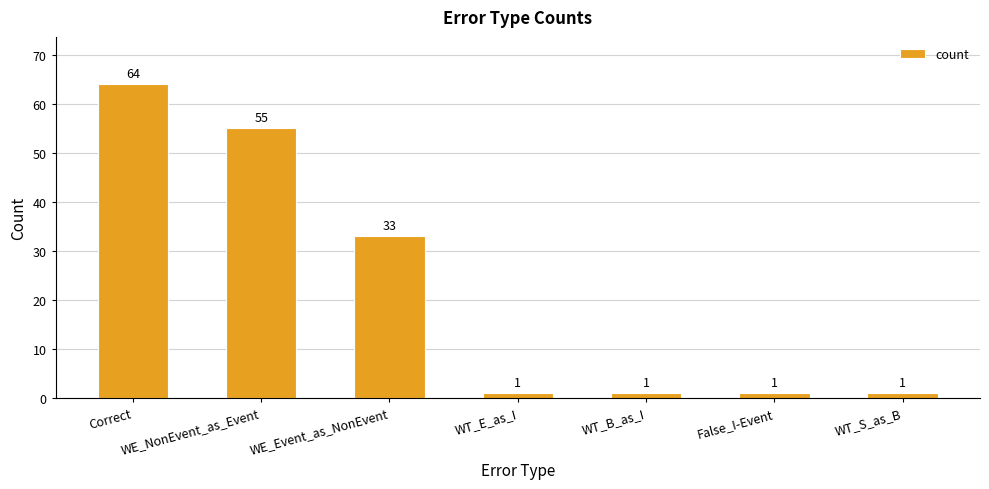

Count the number of data series in this chart.

1